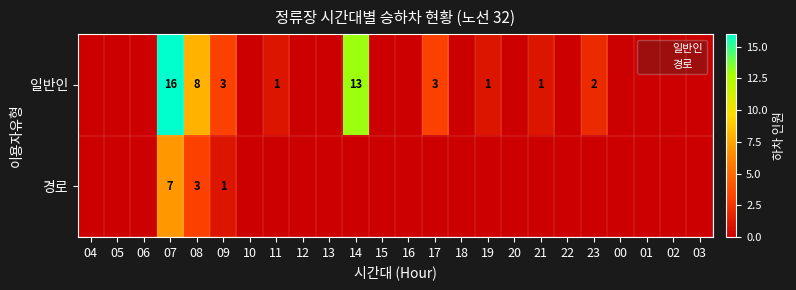

True or false: 일반인 has a value of 10 at 05.

False